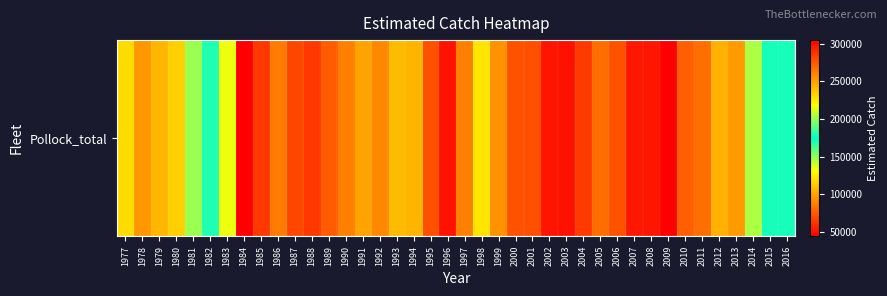

What is the sum of all values?

4247951.3